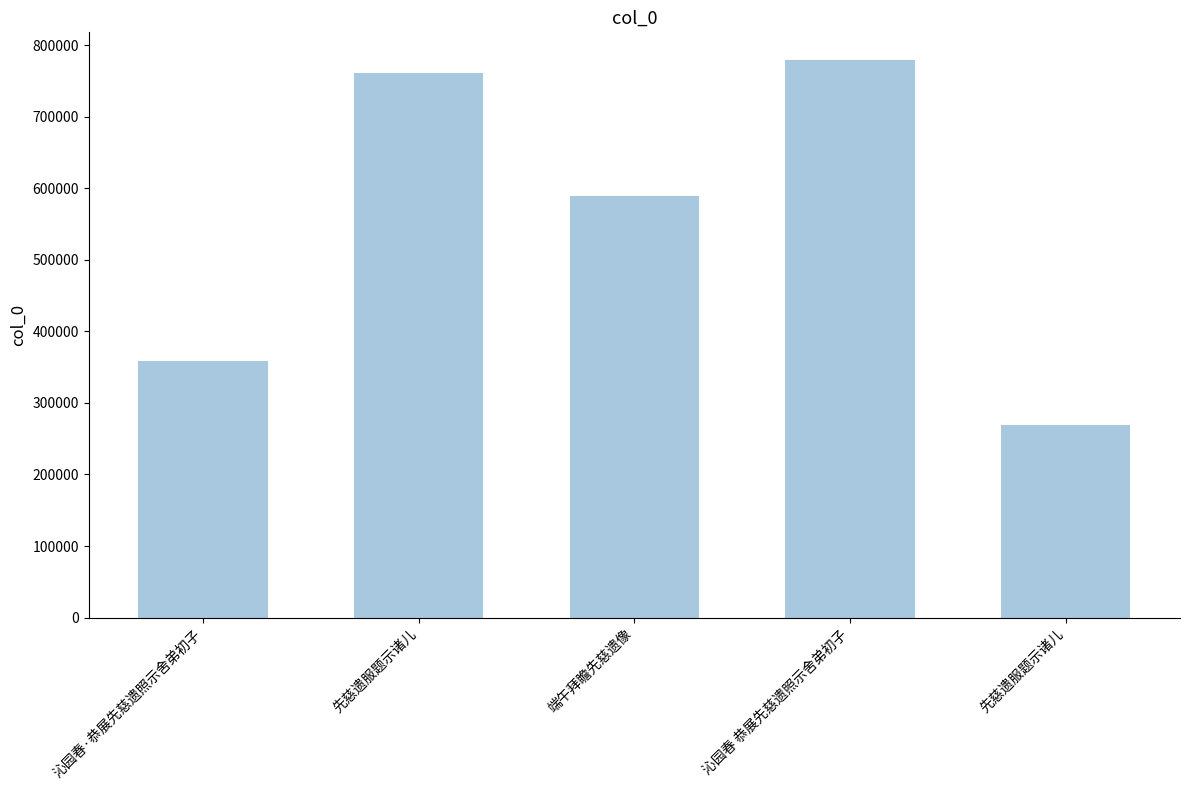

What is the greatest value displayed?

779054